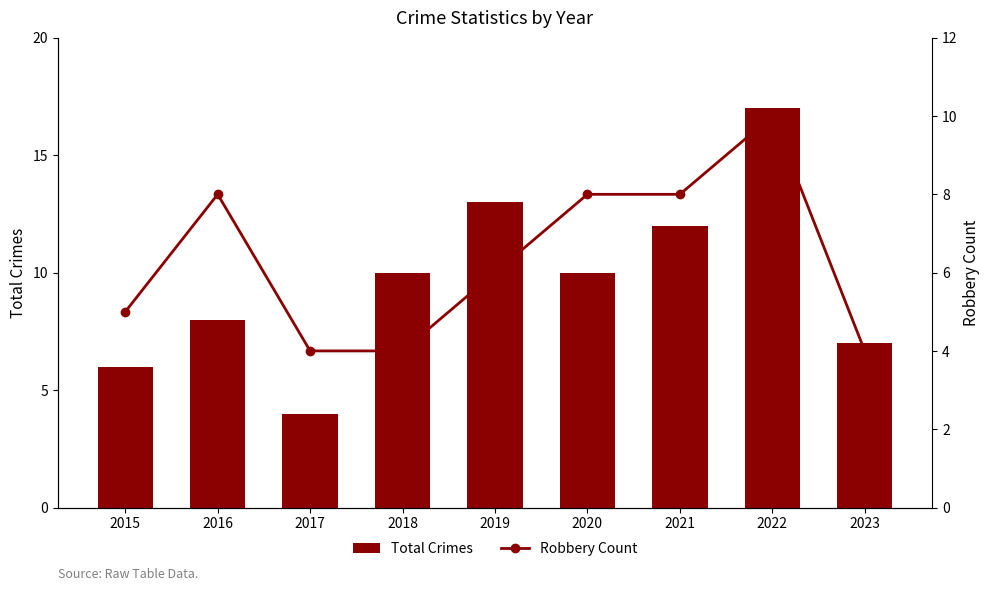

What is the maximum value for Robbery Count?

10